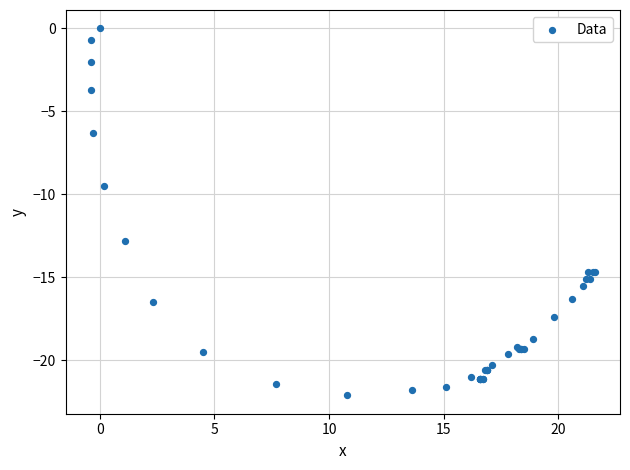

What Y value in the scatter plot is closest to -11?

-9.5